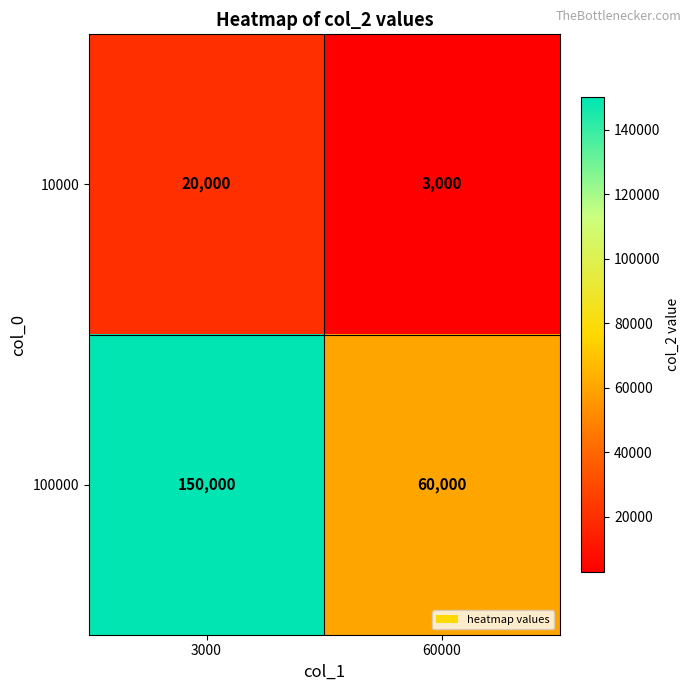

Rank the series at 60000 from highest to lowest value.

100000, 10000